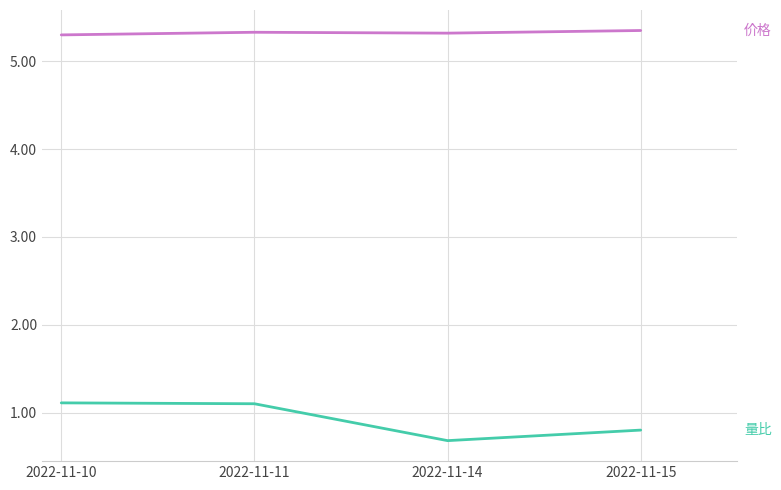

What is the spread (max minus min) of values at 2022-11-11?

4.2